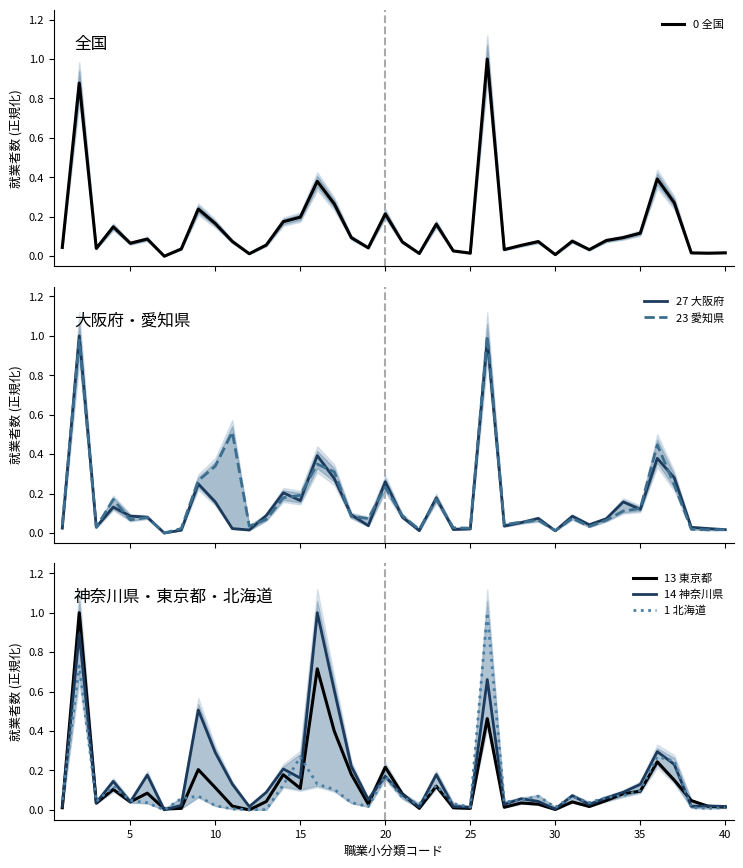

What is the average value of the 14 神奈川県 series?

0.2